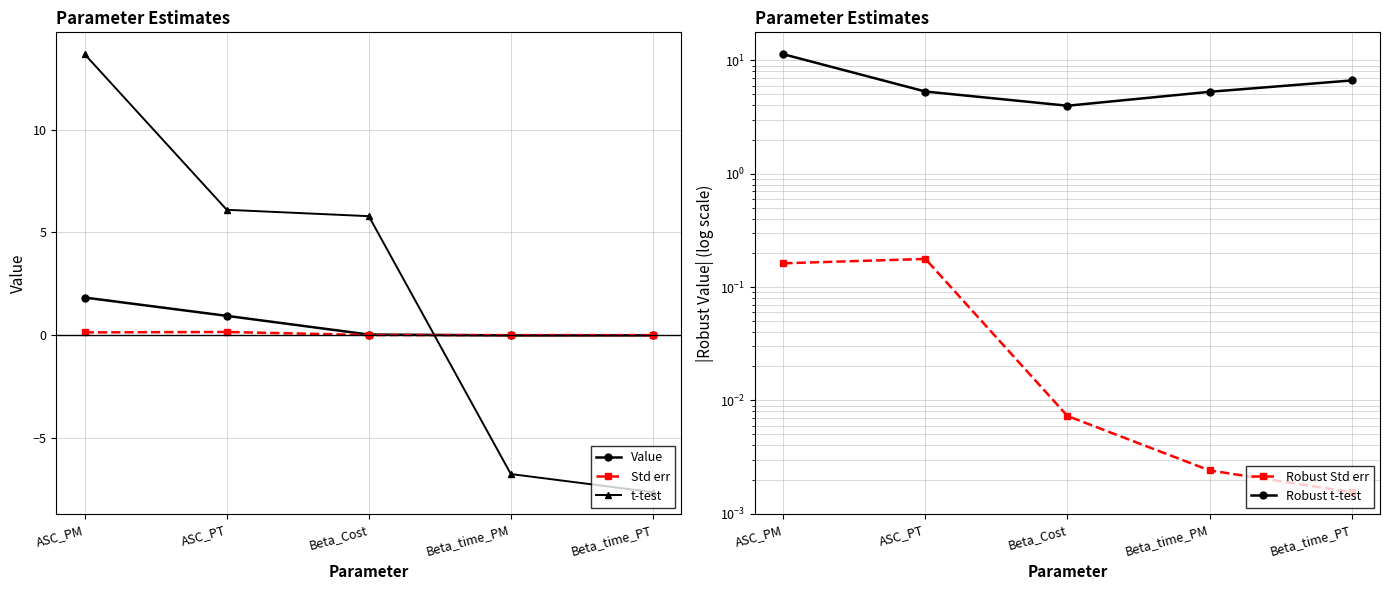

True or false: Std err has more than 0 interior local peaks.

True